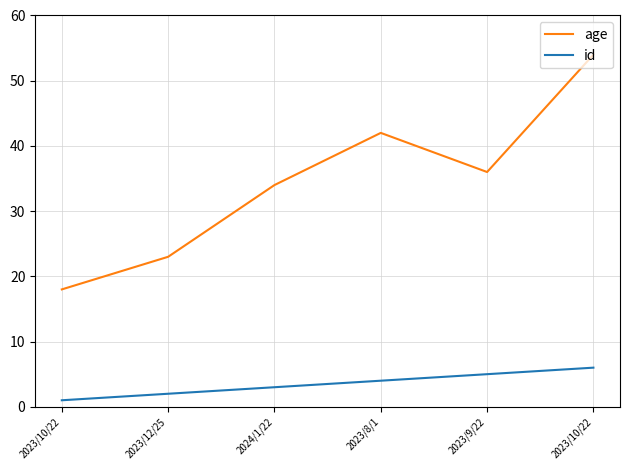

Does the chart display data point markers on the line(s)?

No